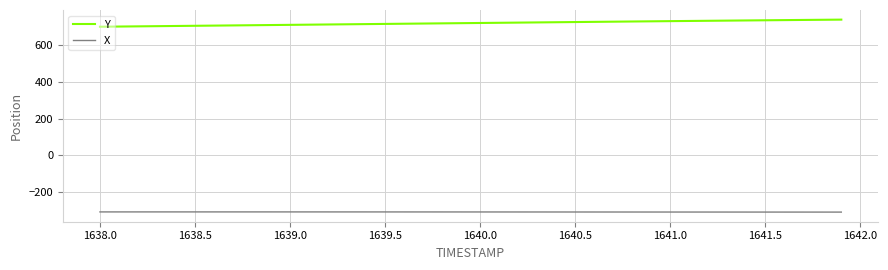

True or false: Y and X cross at least once.

False